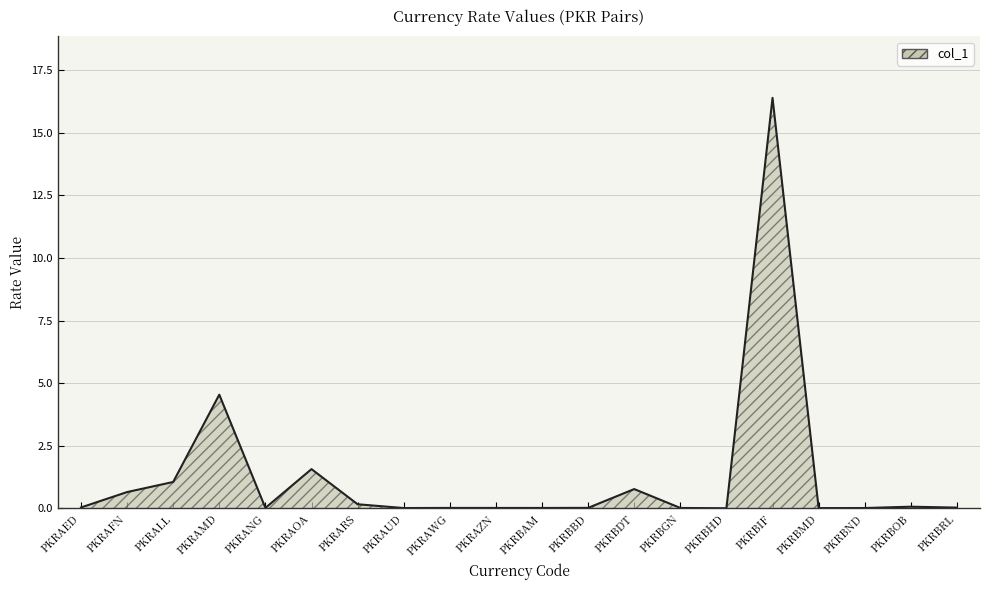

The value at PKRAUD is 0.0. True or false?

True